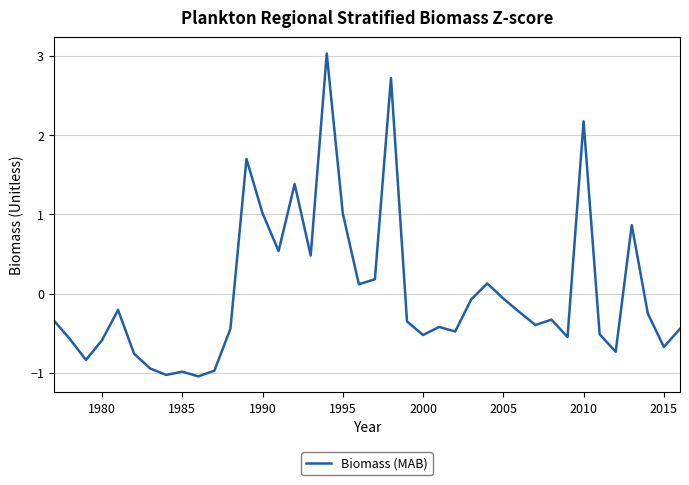

How many values are below 0?

27